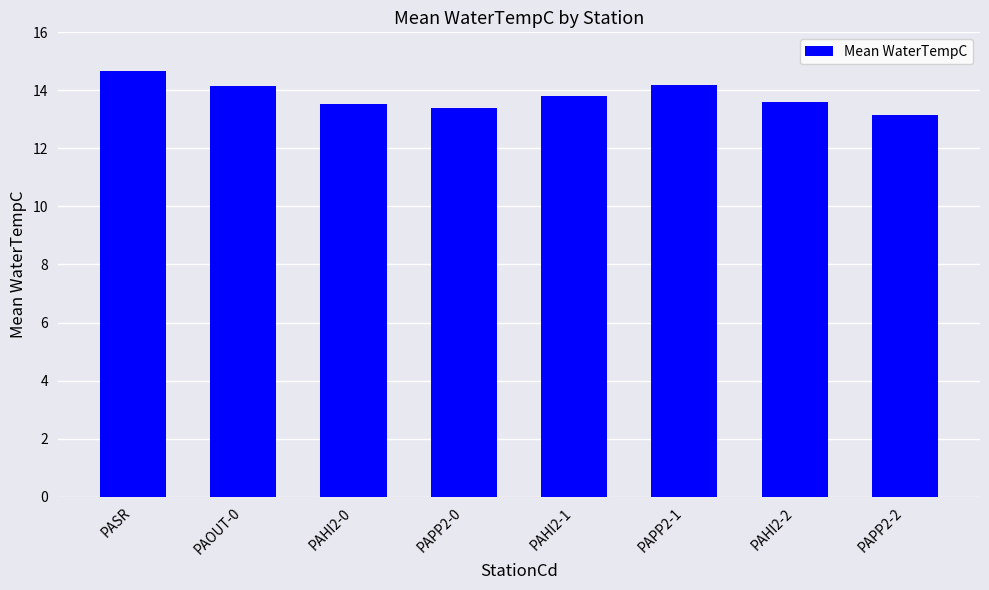

Is it true that the value at PAPP2-0 is 13.4?

True